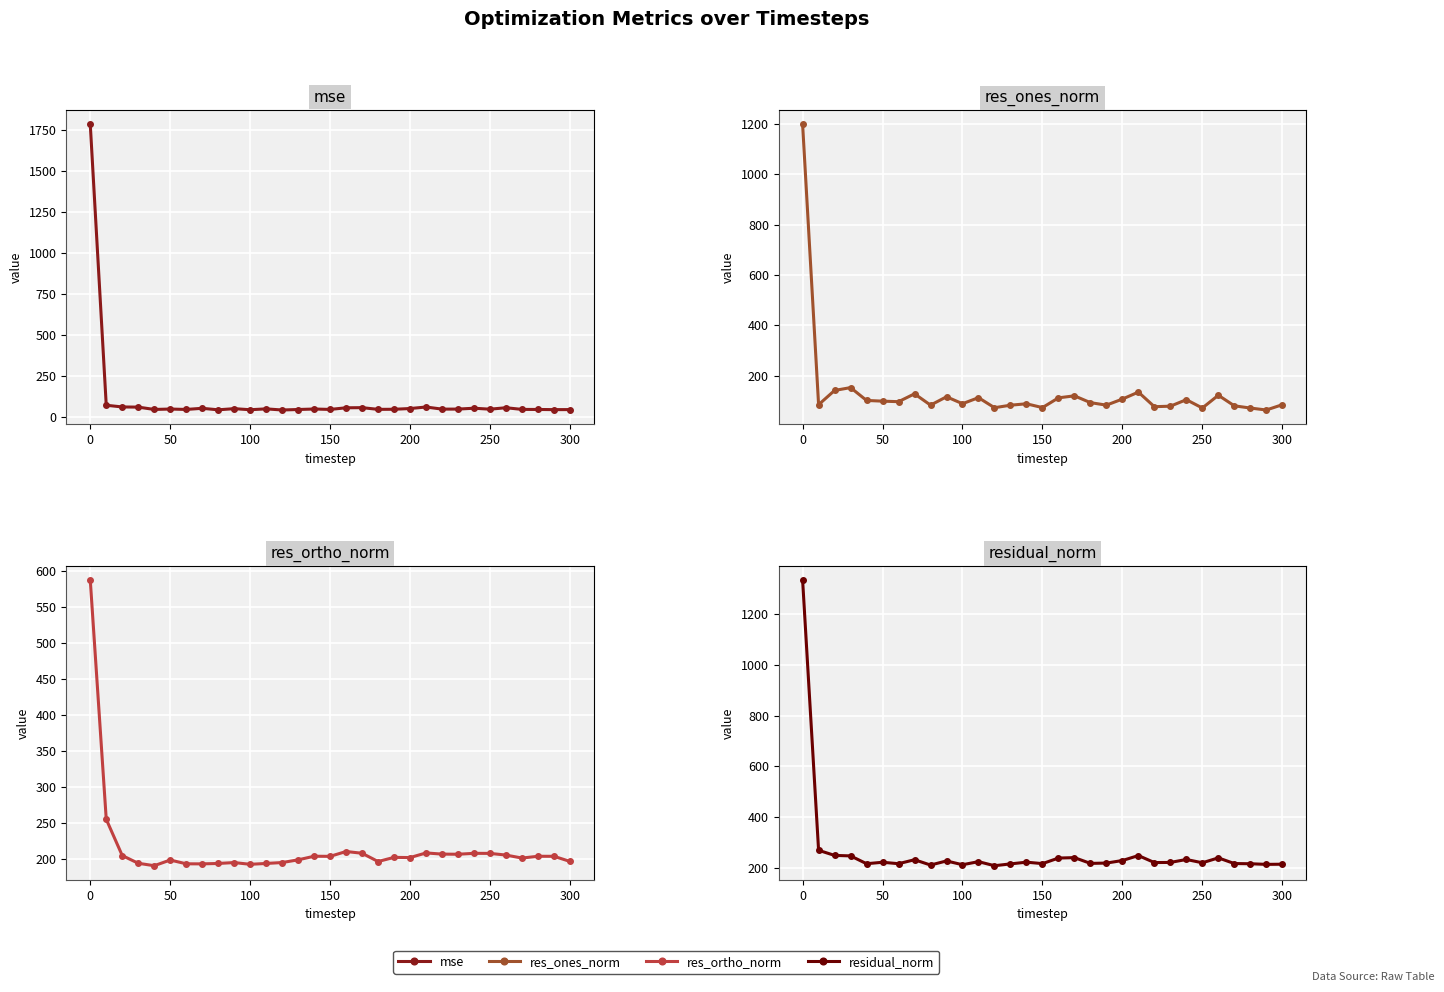

List the series in order of their overall mean, lowest first.

mse, res_ones_norm, res_ortho_norm, residual_norm